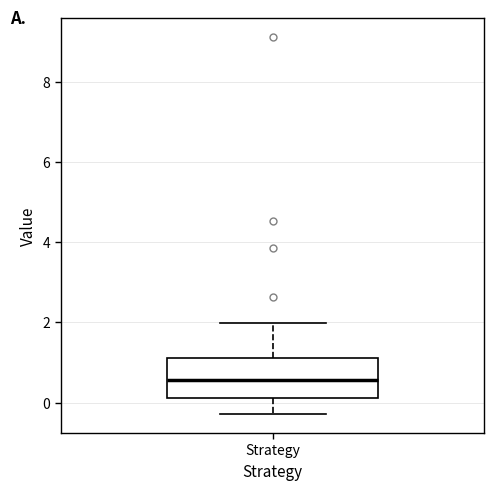

Transcribe this box plot: give where the median line is, the range the box spans, and where the two whiskers end, as read against the y-axis. The values are not printed on the chart, so give them approximately, as read against the axis.

median 0.6, box 0.2 to 1.2, whiskers -0.2 to 2.0